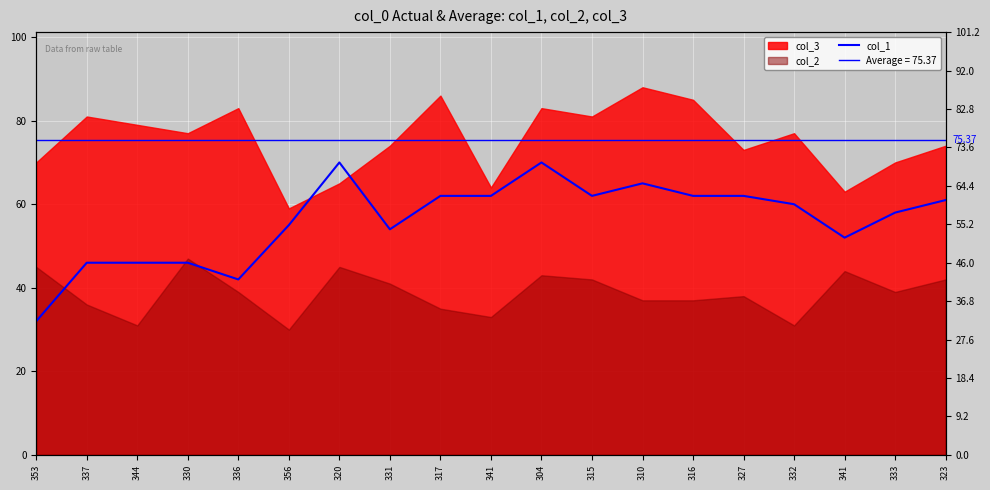

What is the difference between the values at 330 and 320?

24